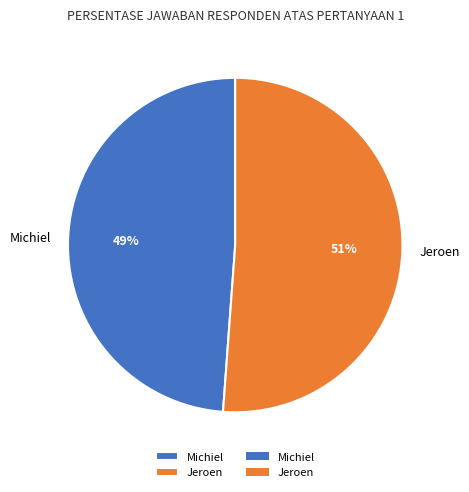

The Jeroen slice represents 40% of the pie. True or false?

False